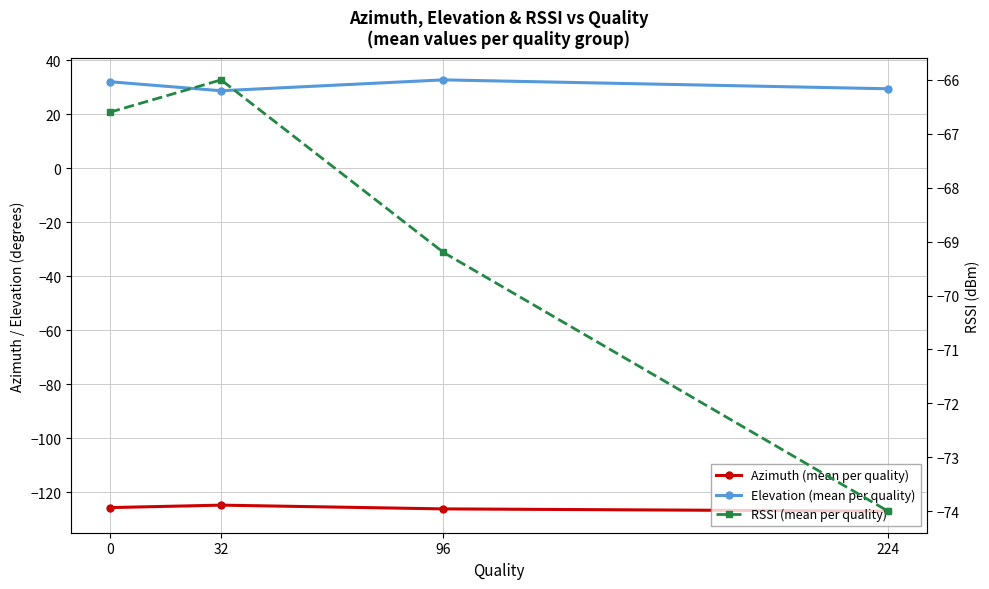

What is the difference between the RSSI (mean per quality) values at 96 and 224?

4.8